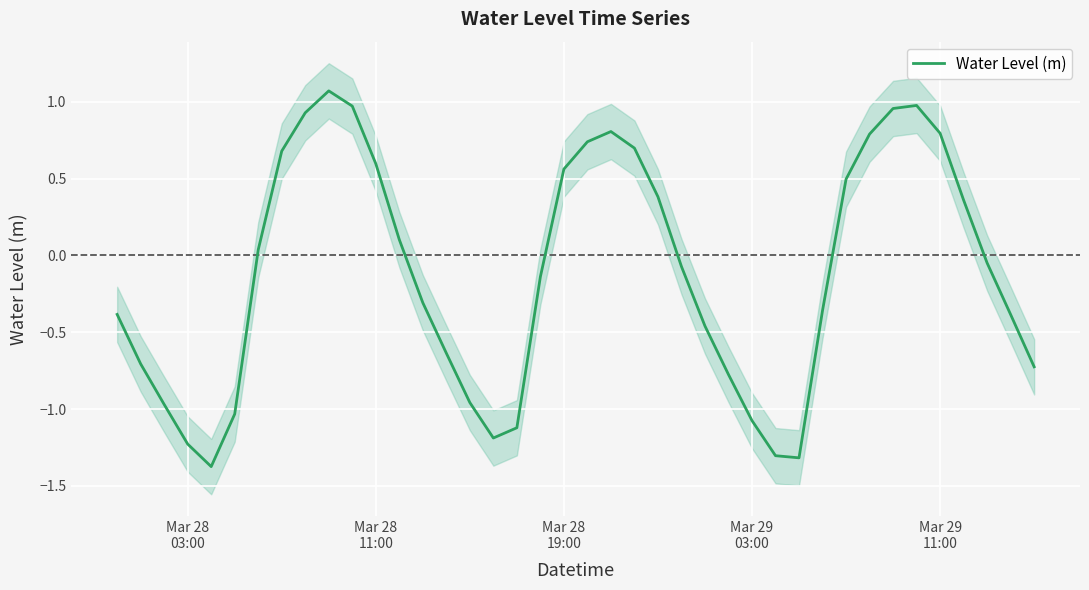

What is the difference between the maximum and minimum values?

2.4